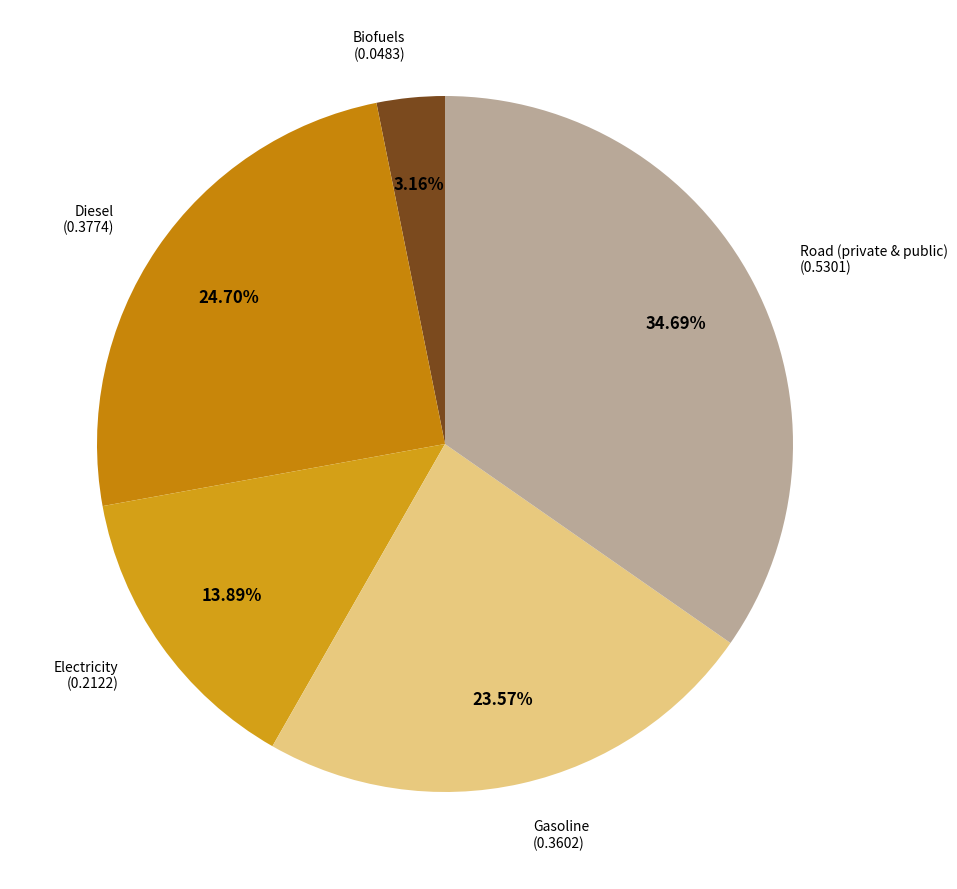

Is there a majority slice in this chart?

No